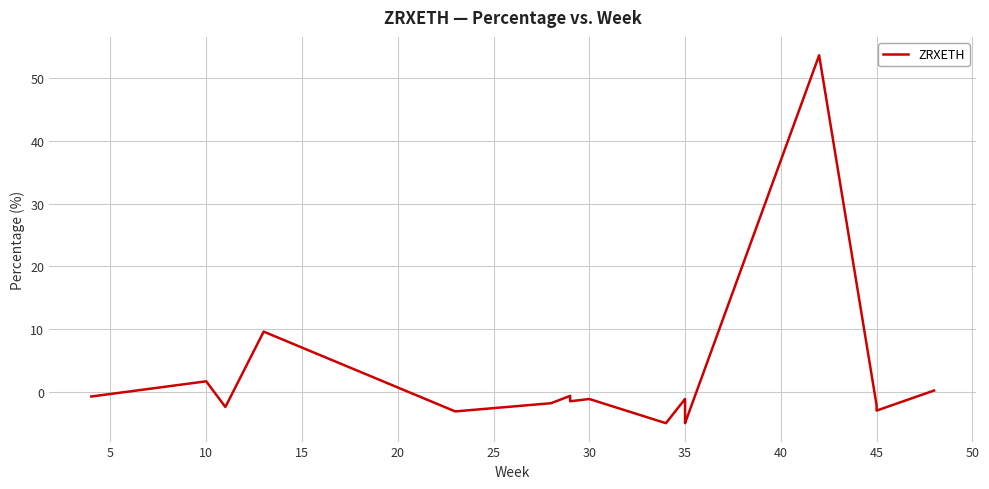

How many interior local valleys (lower than both neighbors) does the data have?

6